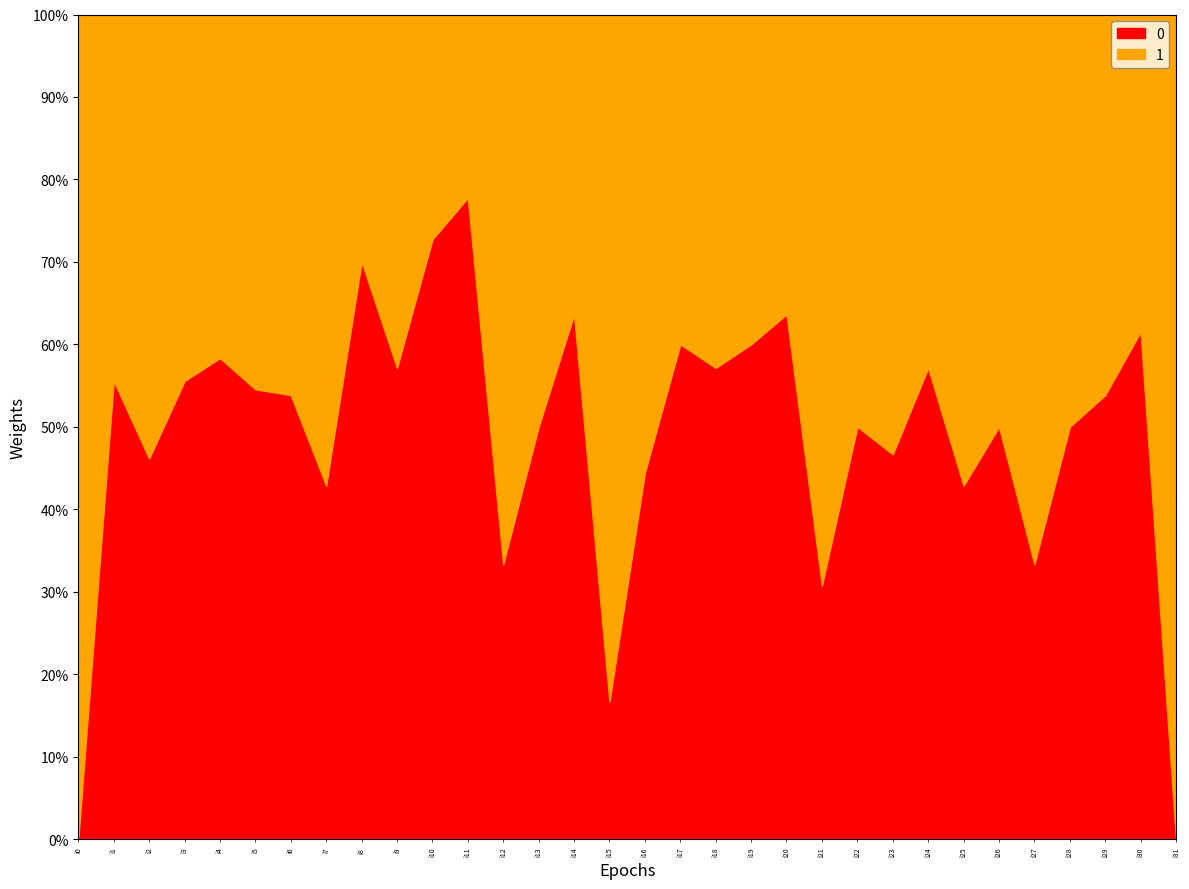

What is the sum of the 0 values at i21 and i17?

13